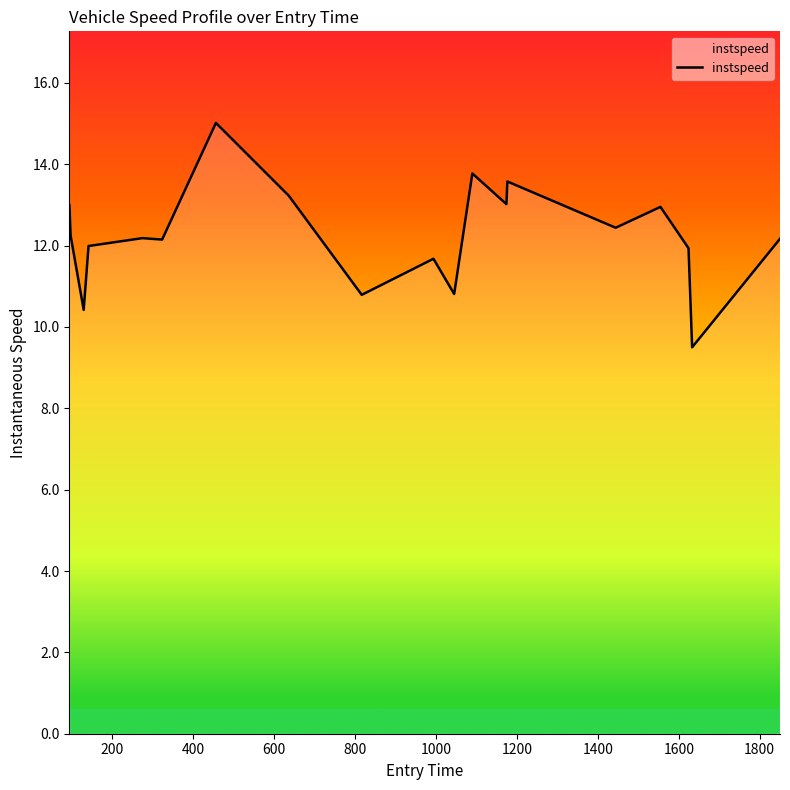

What is the greatest value displayed?

15.0